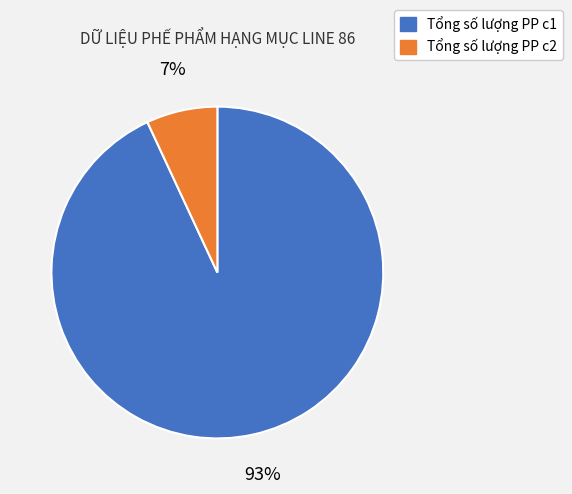

To the nearest percent, what portion does Tổng số lượng PP c2 represent?

7%